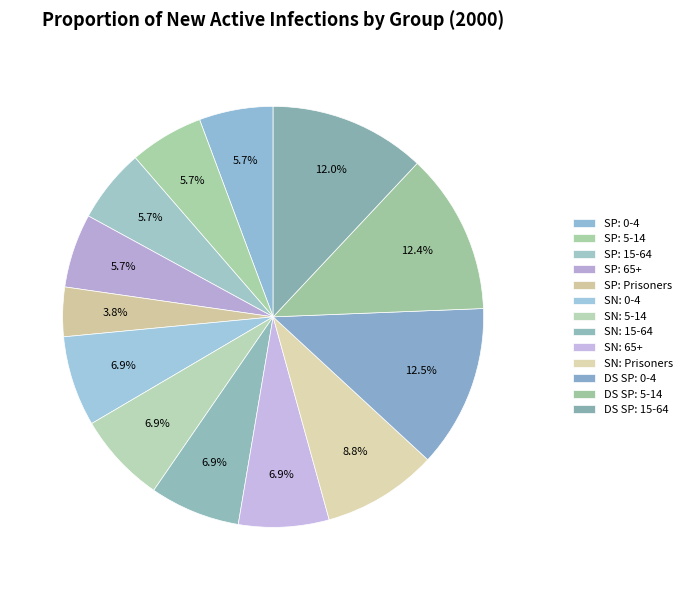

How many slices are in this pie chart?

13